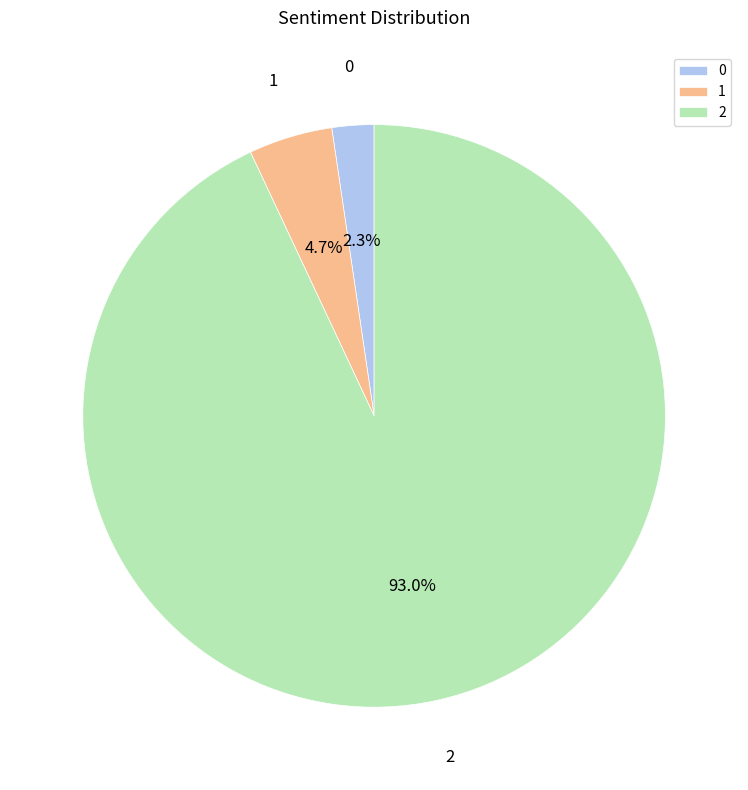

What percentage is the 1 slice, to the nearest percent?

5%